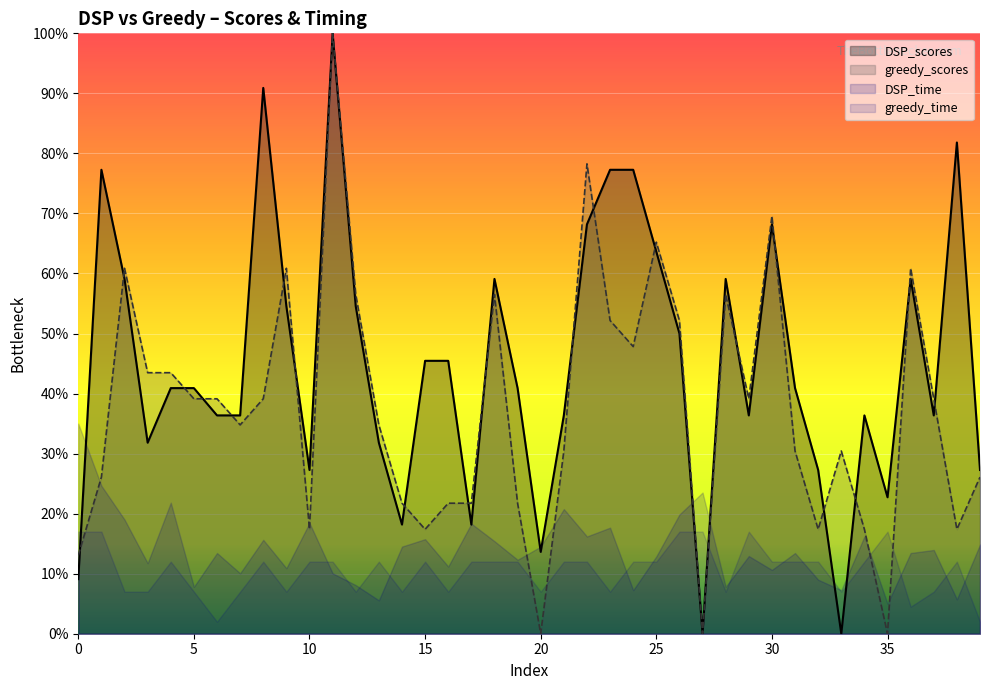

Which series ends up on top after the final intersection of greedy_scores and DSP_scores?

DSP_scores